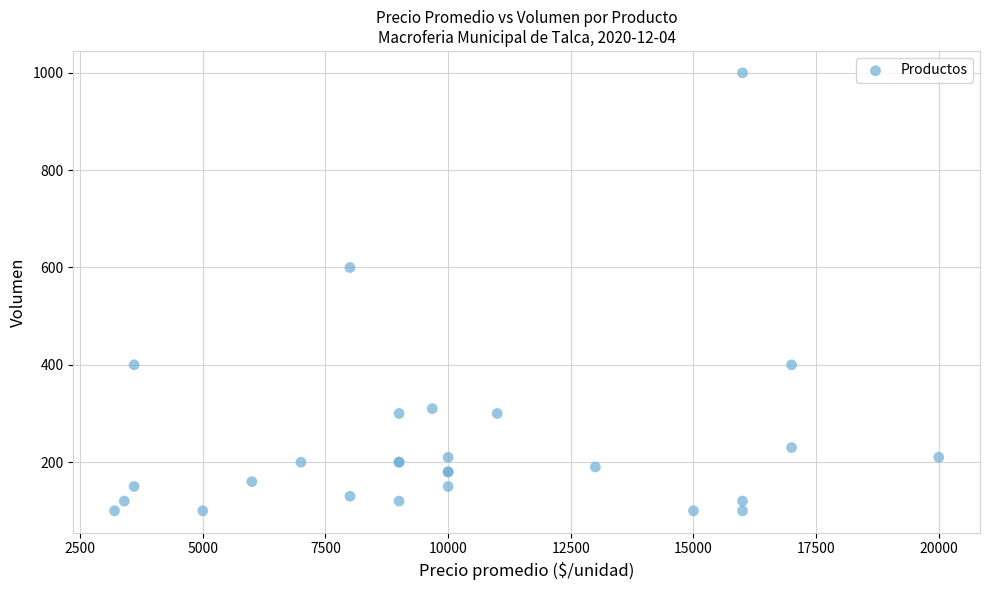

What Y value in the scatter plot is closest to 550?

600